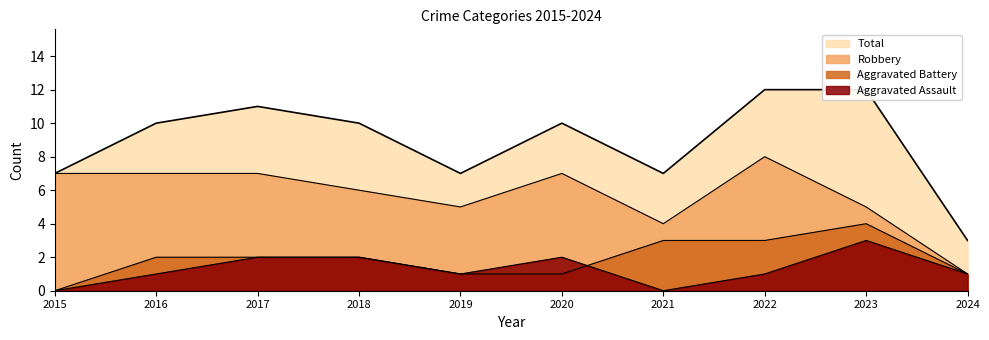

Is the value of Aggravated Assault at 2022 greater than the value of Aggravated Battery at 2017?

No